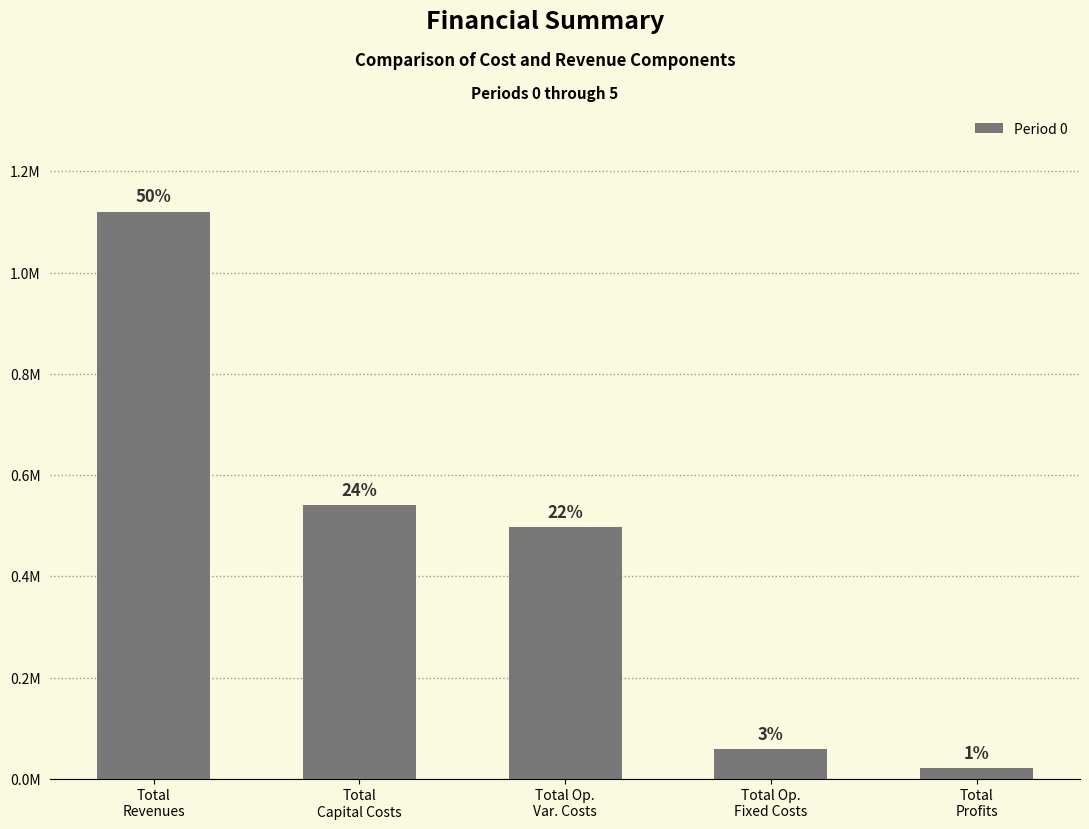

Reading left to right, what are all the values shown in this chart?

Total
Revenues=1120364.5	Total
Capital Costs=541507.0	Total Op.
Var. Costs=497197.0	Total Op.
Fixed Costs=59487.1	Total
Profits=22159.8